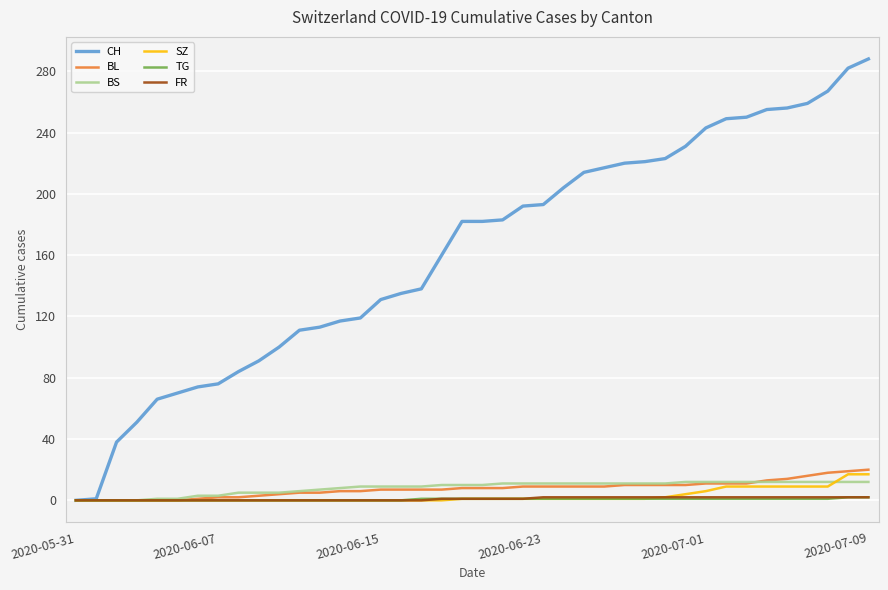

What is the maximum value for BL?

20